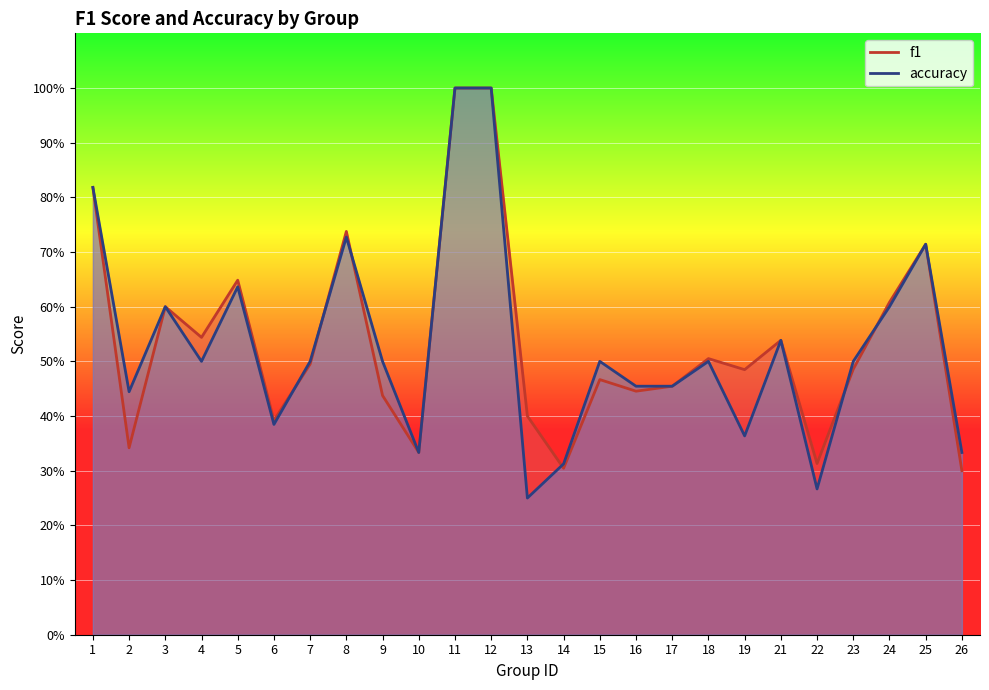

Reading right to left, extract all data points from this chart.

f1: 26=0.3	25=0.7	24=0.6	23=0.5	22=0.3	21=0.5	19=0.5	18=0.5	17=0.5	16=0.4	15=0.5	14=0.3	13=0.4	12=1.0	11=1.0	10=0.3	9=0.4	8=0.7	7=0.5	6=0.4	5=0.6	4=0.5	3=0.6	2=0.3	1=0.8
accuracy: 26=0.3	25=0.7	24=0.6	23=0.5	22=0.3	21=0.5	19=0.4	18=0.5	17=0.5	16=0.5	15=0.5	14=0.3	13=0.2	12=1.0	11=1.0	10=0.3	9=0.5	8=0.7	7=0.5	6=0.4	5=0.6	4=0.5	3=0.6	2=0.4	1=0.8